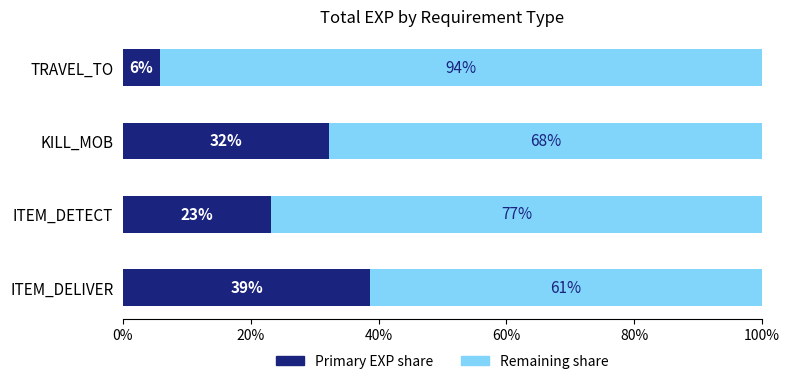

What are all the series names shown in the legend?

Primary EXP share, Remaining share